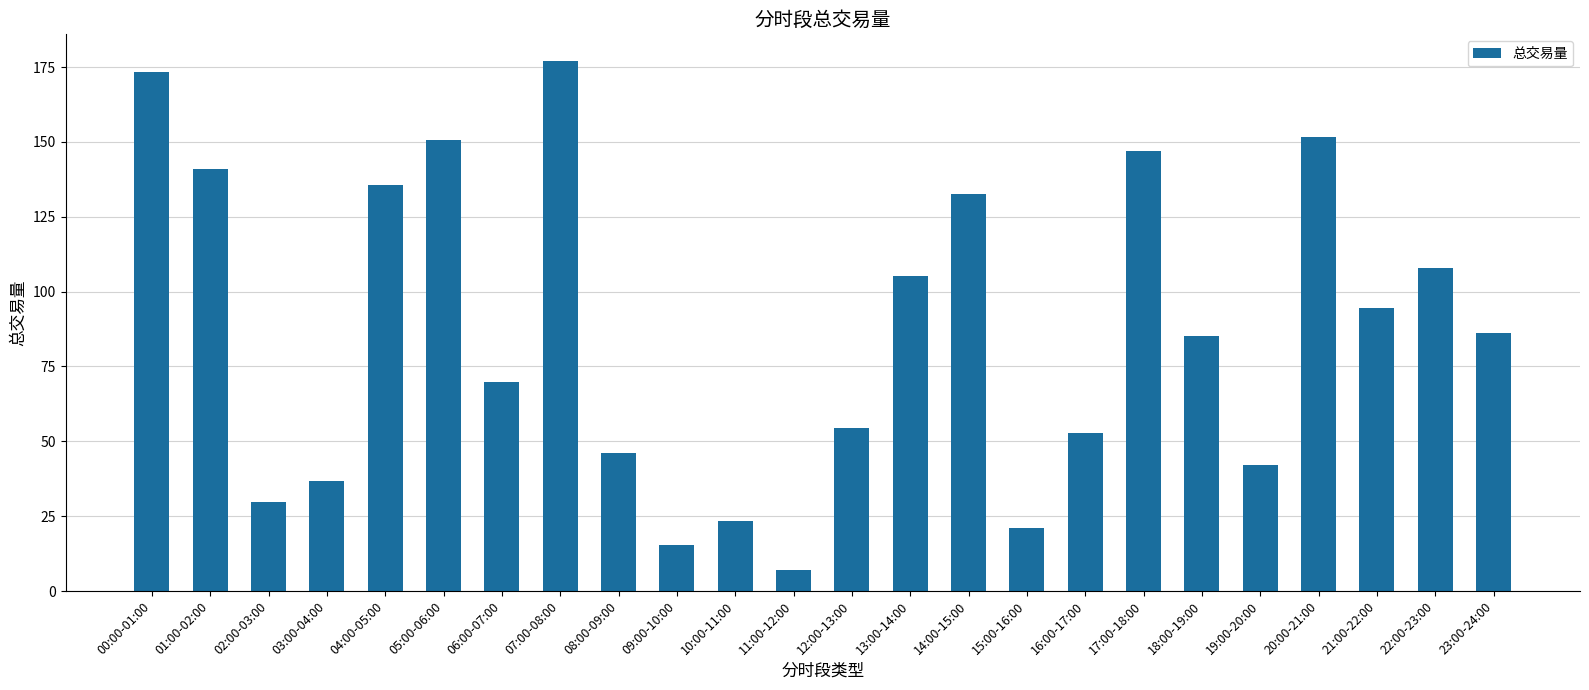

What is the label of the 23rd bar from the left?

22:00-23:00